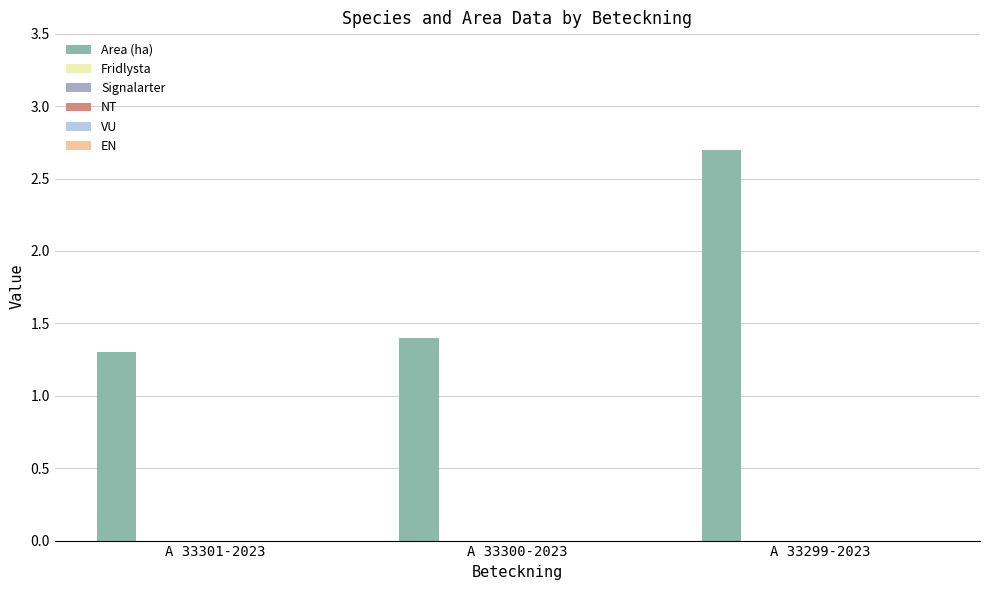

What is the minimum value shown in the chart?

1.3